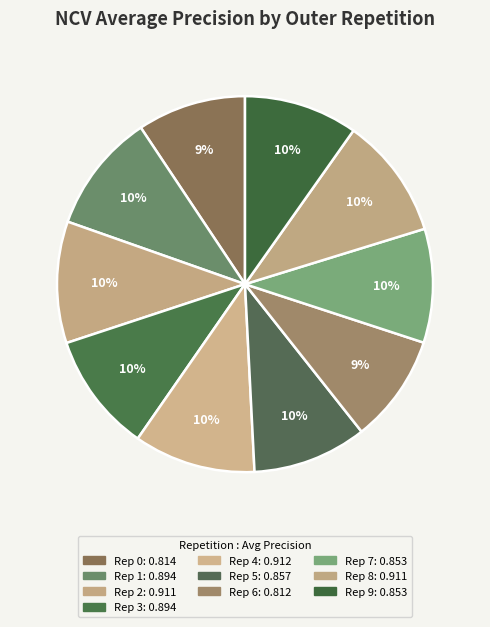

How many slices are in this pie chart?

10